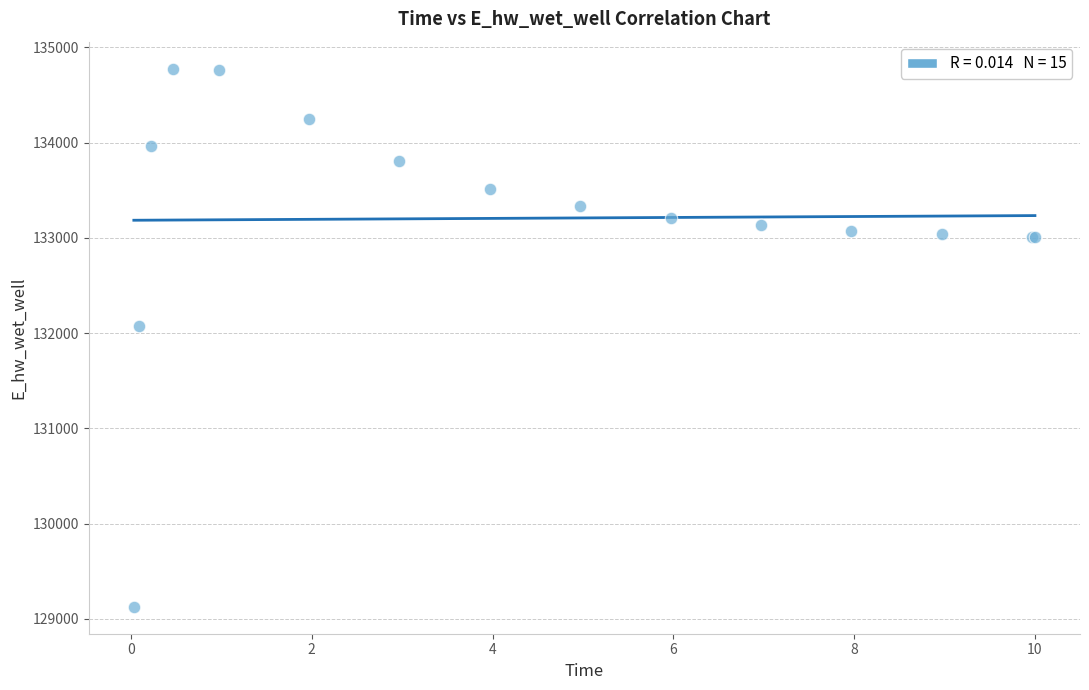

What Y value in the scatter plot is closest to 131952?

132075.6